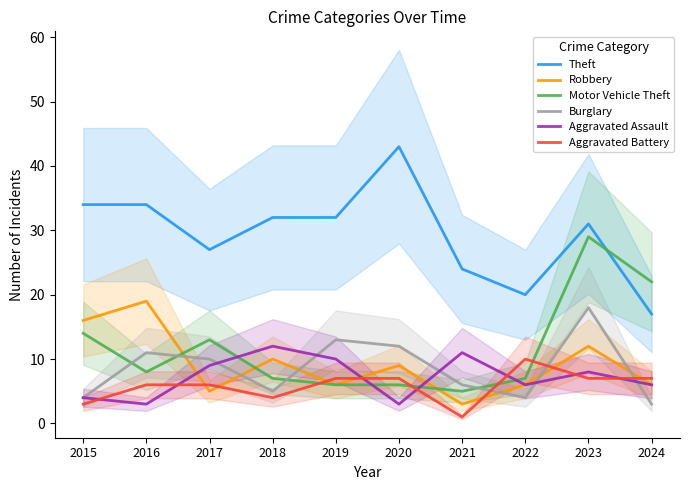

At which label does Theft reach its minimum?

2024